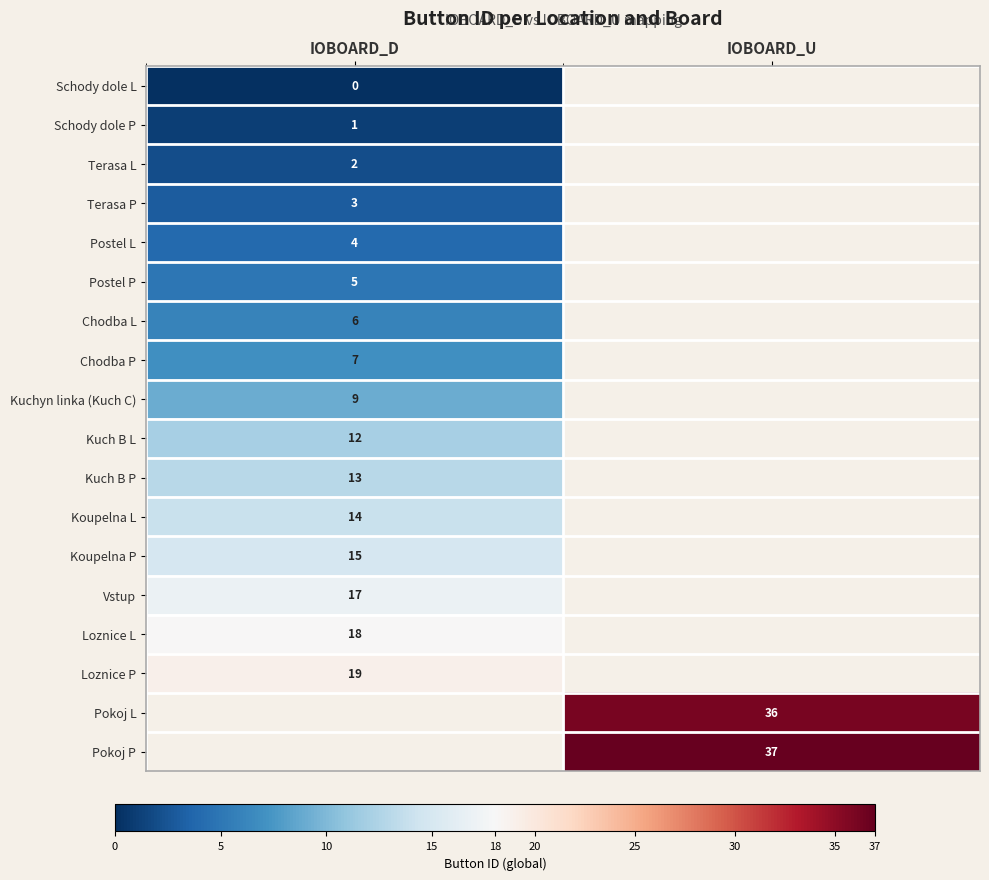

The Loznice P series shows 19 at IOBOARD_D. True or false?

True